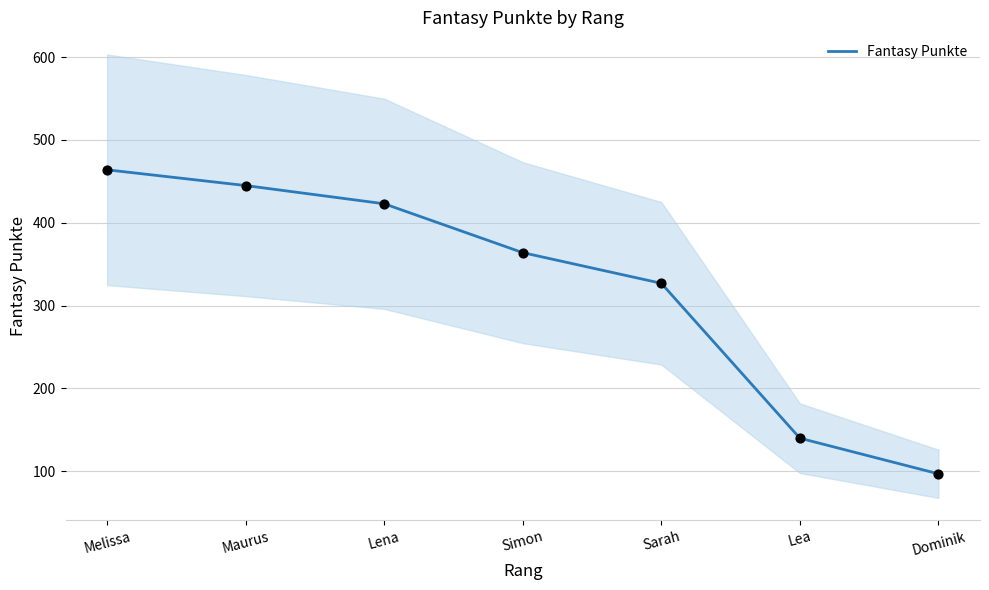

Approximately how many times larger is the value at Melissa compared to Maurus?

1.0